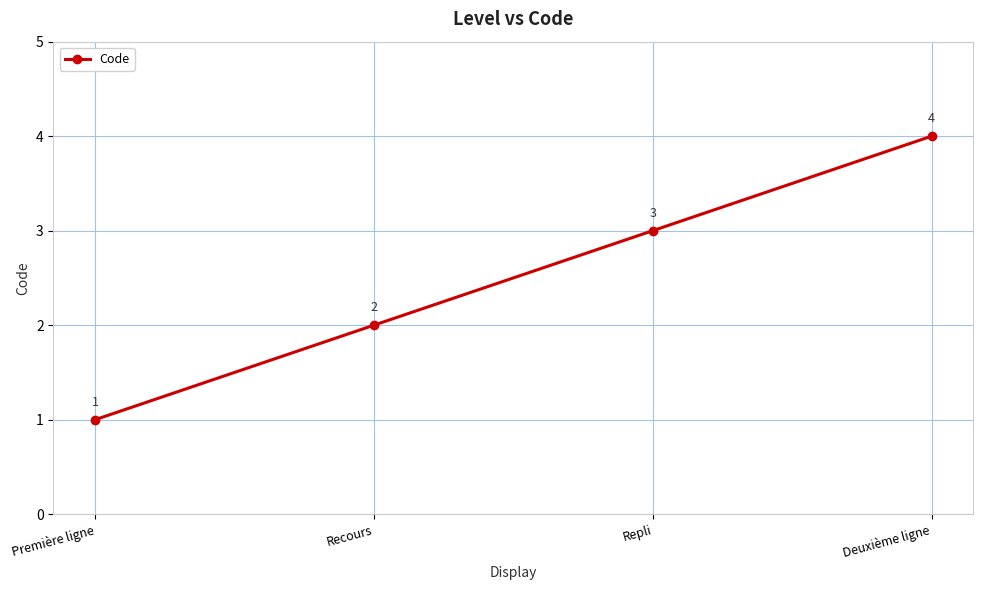

Between Repli and Première ligne, which is larger?

Repli